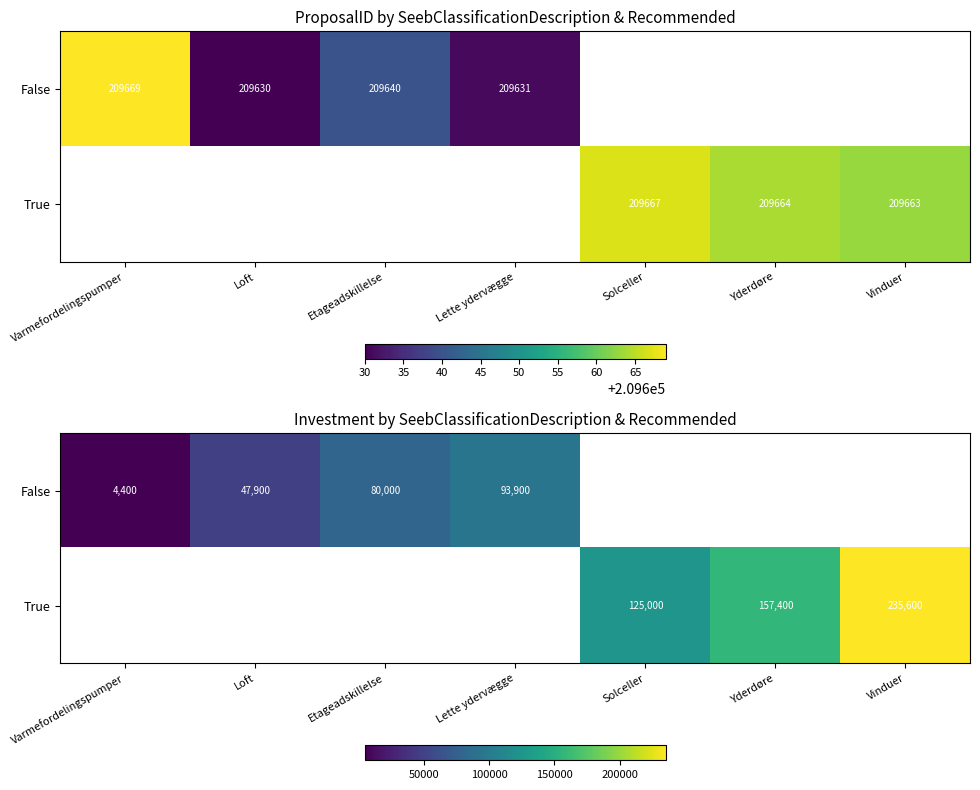

What is the approximate value of True at Vinduer?

235600.0